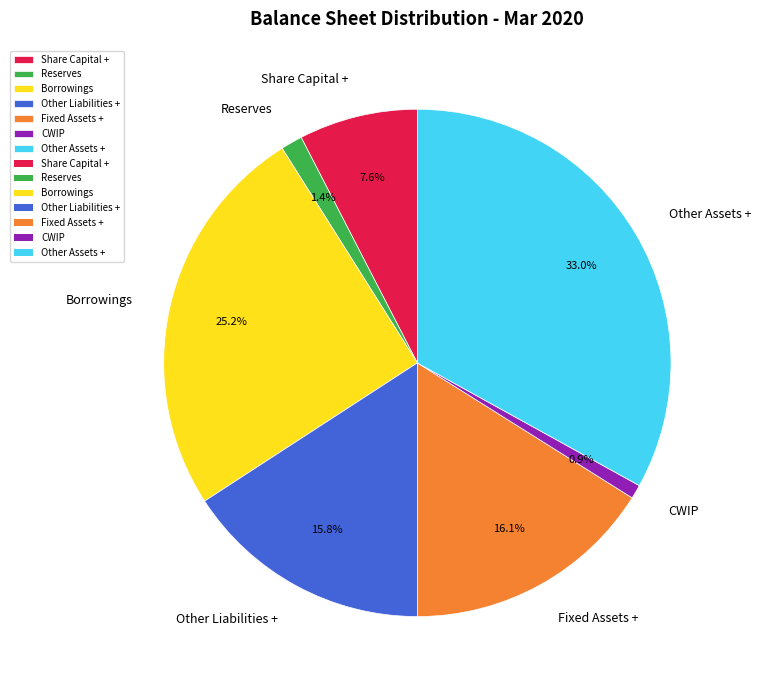

True or false: Share Capital + accounts for 8% of the total.

True